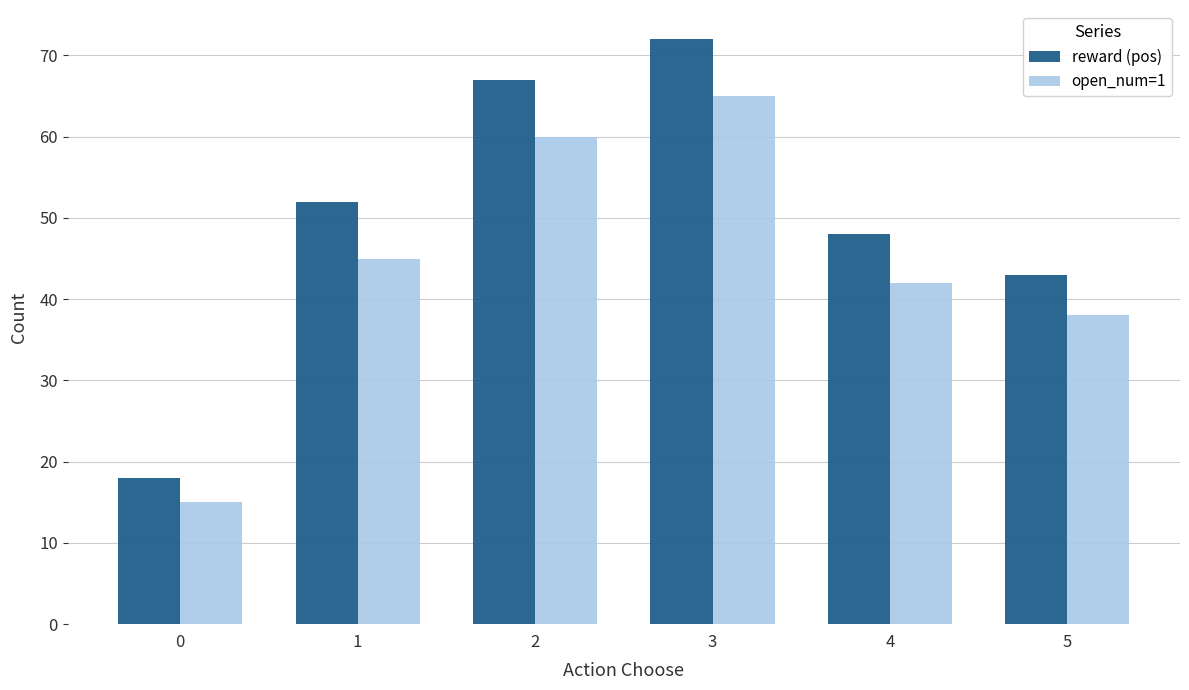

What is the average value of the open_num=1 series?

44